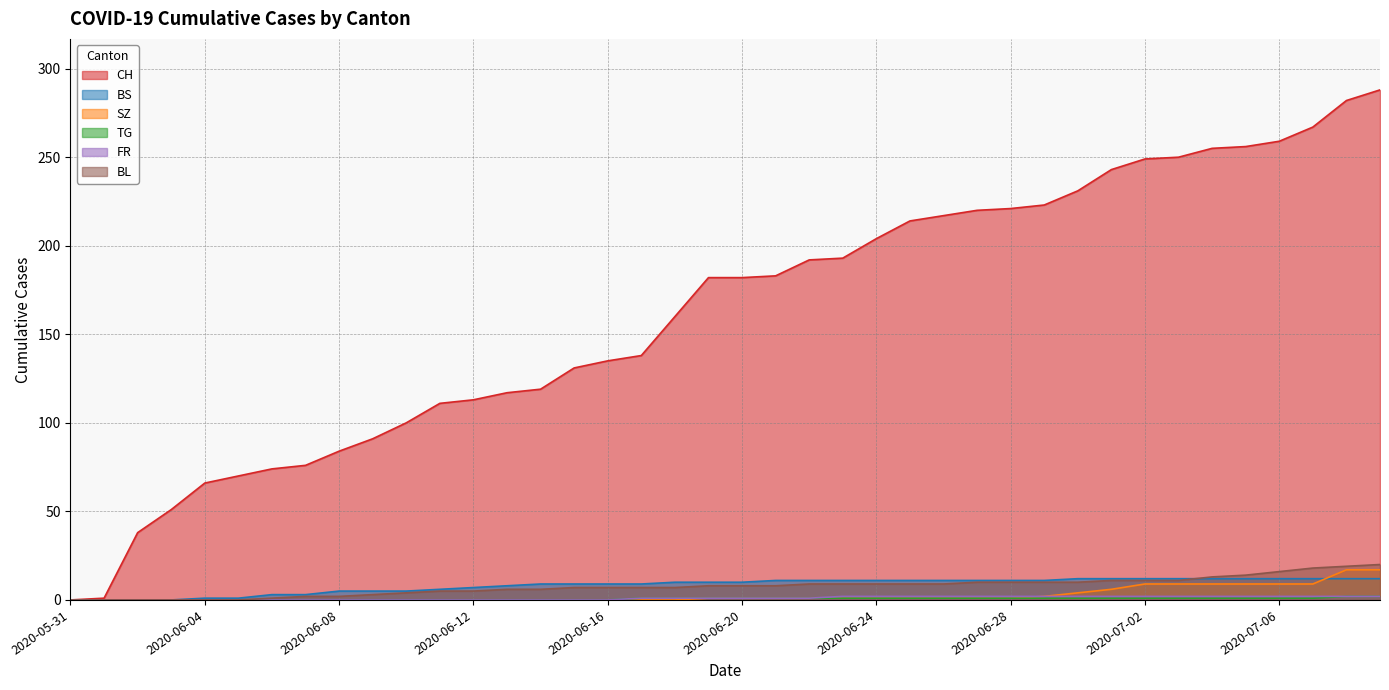

Reading right to left, transcribe all the data shown in this chart.

CH: 2020-07-09=288	2020-07-08=282	2020-07-07=267	2020-07-06=259	2020-07-05=256	2020-07-04=255	2020-07-03=250	2020-07-02=249	2020-07-01=243	2020-06-30=231	2020-06-29=223	2020-06-28=221	2020-06-27=220	2020-06-26=217	2020-06-25=214	2020-06-24=204	2020-06-23=193	2020-06-22=192	2020-06-21=183	2020-06-20=182	2020-06-19=182	2020-06-18=160	2020-06-17=138	2020-06-16=135	2020-06-15=131	2020-06-14=119	2020-06-13=117	2020-06-12=113	2020-06-11=111	2020-06-10=100	2020-06-09=91	2020-06-08=84	2020-06-07=76	2020-06-06=74	2020-06-05=70	2020-06-04=66	2020-06-03=51	2020-06-02=38	2020-06-01=1	2020-05-31=0
BS: 2020-07-09=12	2020-07-08=12	2020-07-07=12	2020-07-06=12	2020-07-05=12	2020-07-04=12	2020-07-03=12	2020-07-02=12	2020-07-01=12	2020-06-30=12	2020-06-29=11	2020-06-28=11	2020-06-27=11	2020-06-26=11	2020-06-25=11	2020-06-24=11	2020-06-23=11	2020-06-22=11	2020-06-21=11	2020-06-20=10	2020-06-19=10	2020-06-18=10	2020-06-17=9	2020-06-16=9	2020-06-15=9	2020-06-14=9	2020-06-13=8	2020-06-12=7	2020-06-11=6	2020-06-10=5	2020-06-09=5	2020-06-08=5	2020-06-07=3	2020-06-06=3	2020-06-05=1	2020-06-04=1	2020-06-03=0	2020-06-02=0	2020-06-01=0	2020-05-31=0
SZ: 2020-07-09=17	2020-07-08=17	2020-07-07=9	2020-07-06=9	2020-07-05=9	2020-07-04=9	2020-07-03=9	2020-07-02=9	2020-07-01=6	2020-06-30=4	2020-06-29=2	2020-06-28=1	2020-06-27=1	2020-06-26=1	2020-06-25=1	2020-06-24=1	2020-06-23=1	2020-06-22=1	2020-06-21=1	2020-06-20=1	2020-06-19=1	2020-06-18=0	2020-06-17=0	2020-06-16=0	2020-06-15=0	2020-06-14=0	2020-06-13=0	2020-06-12=0	2020-06-11=0	2020-06-10=0	2020-06-09=0	2020-06-08=0	2020-06-07=0	2020-06-06=0	2020-06-05=0	2020-06-04=0	2020-06-03=0	2020-06-02=0	2020-06-01=0	2020-05-31=0
TG: 2020-07-09=2	2020-07-08=2	2020-07-07=1	2020-07-06=1	2020-07-05=1	2020-07-04=1	2020-07-03=1	2020-07-02=1	2020-07-01=1	2020-06-30=1	2020-06-29=1	2020-06-28=1	2020-06-27=1	2020-06-26=1	2020-06-25=1	2020-06-24=1	2020-06-23=1	2020-06-22=1	2020-06-21=1	2020-06-20=1	2020-06-19=1	2020-06-18=1	2020-06-17=1	2020-06-16=0	2020-06-15=0	2020-06-14=0	2020-06-13=0	2020-06-12=0	2020-06-11=0	2020-06-10=0	2020-06-09=0	2020-06-08=0	2020-06-07=0	2020-06-06=0	2020-06-05=0	2020-06-04=0	2020-06-03=0	2020-06-02=0	2020-06-01=0	2020-05-31=0
FR: 2020-07-09=2	2020-07-08=2	2020-07-07=2	2020-07-06=2	2020-07-05=2	2020-07-04=2	2020-07-03=2	2020-07-02=2	2020-07-01=2	2020-06-30=2	2020-06-29=2	2020-06-28=2	2020-06-27=2	2020-06-26=2	2020-06-25=2	2020-06-24=2	2020-06-23=2	2020-06-22=1	2020-06-21=1	2020-06-20=1	2020-06-19=1	2020-06-18=1	2020-06-17=1	2020-06-16=0	2020-06-15=0	2020-06-14=0	2020-06-13=0	2020-06-12=0	2020-06-11=0	2020-06-10=0	2020-06-09=0	2020-06-08=0	2020-06-07=0	2020-06-06=0	2020-06-05=0	2020-06-04=0	2020-06-03=0	2020-06-02=0	2020-06-01=0	2020-05-31=0
BL: 2020-07-09=20	2020-07-08=19	2020-07-07=18	2020-07-06=16	2020-07-05=14	2020-07-04=13	2020-07-03=11	2020-07-02=11	2020-07-01=11	2020-06-30=10	2020-06-29=10	2020-06-28=10	2020-06-27=10	2020-06-26=9	2020-06-25=9	2020-06-24=9	2020-06-23=9	2020-06-22=9	2020-06-21=8	2020-06-20=8	2020-06-19=8	2020-06-18=7	2020-06-17=7	2020-06-16=7	2020-06-15=7	2020-06-14=6	2020-06-13=6	2020-06-12=5	2020-06-11=5	2020-06-10=4	2020-06-09=3	2020-06-08=2	2020-06-07=2	2020-06-06=1	2020-06-05=0	2020-06-04=0	2020-06-03=0	2020-06-02=0	2020-06-01=0	2020-05-31=0